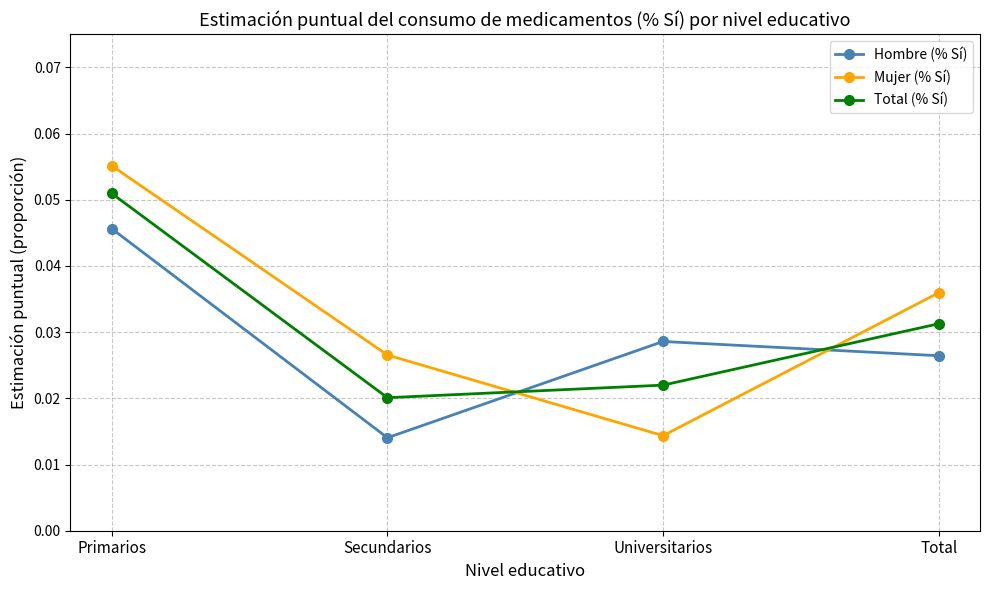

How many lines are shown in the chart?

3